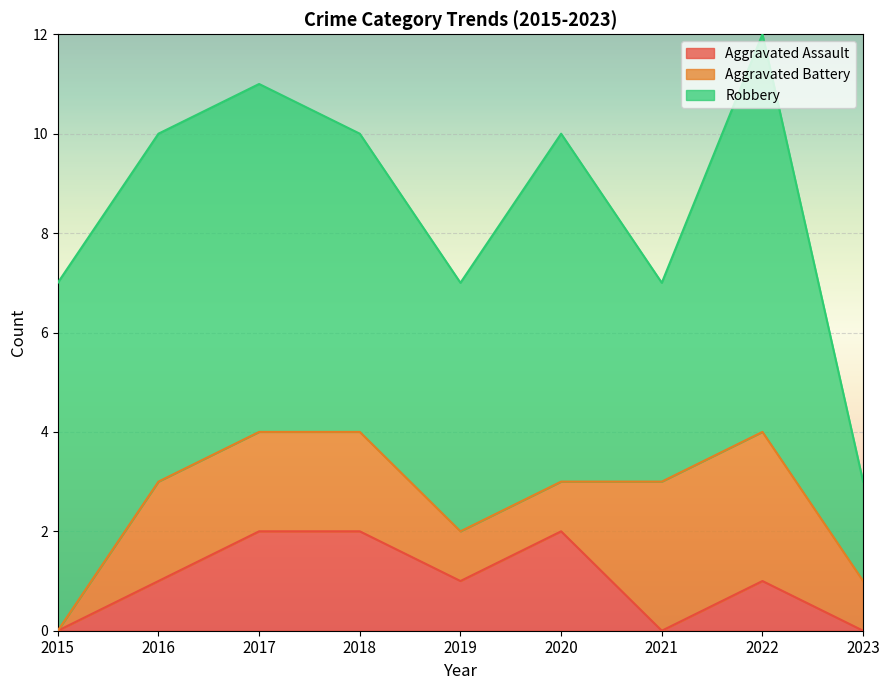

Which series changed the most between 2017 and 2022?

Aggravated Assault